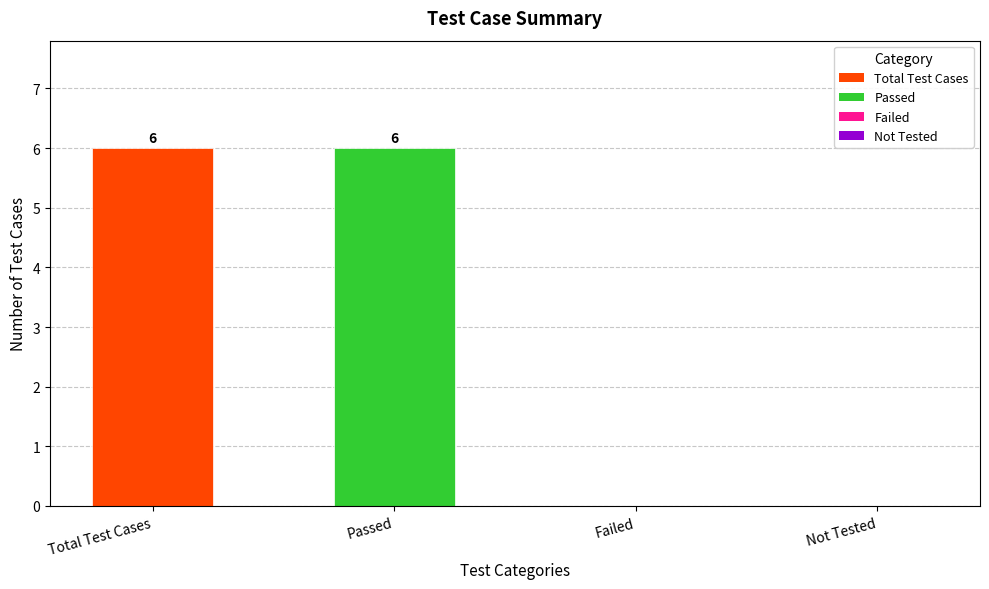

What is the sum of all values?

12